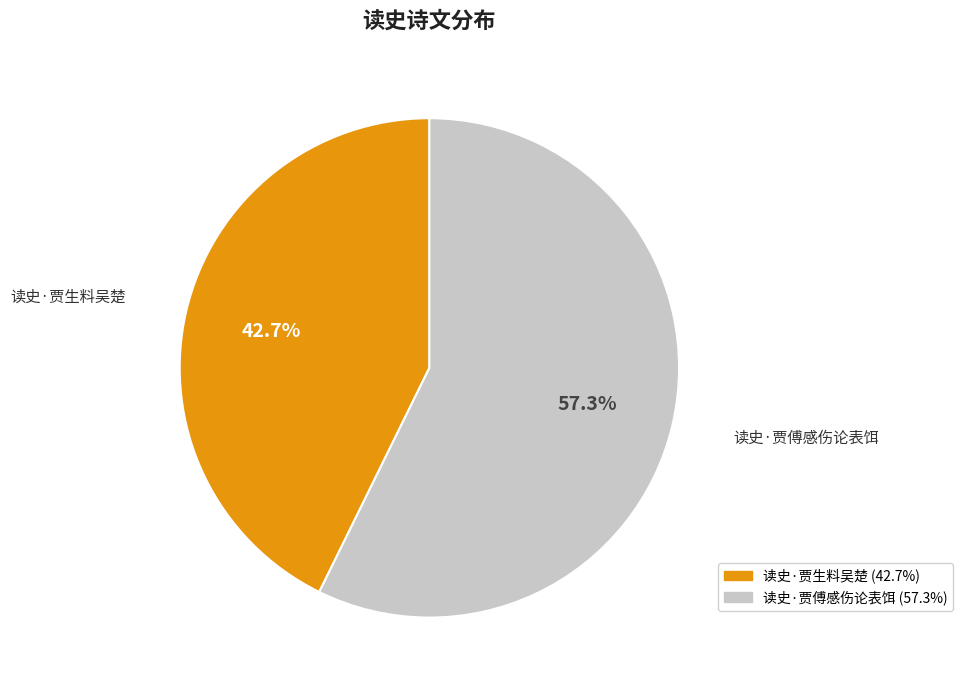

Is there a majority slice in this chart?

Yes